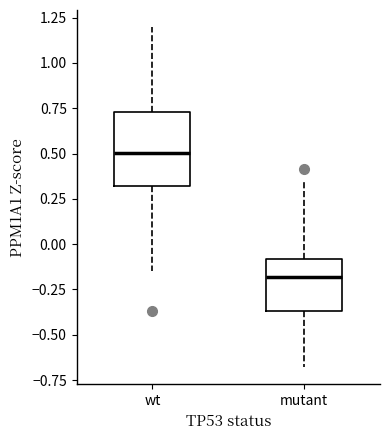

Where does the lower whisker of the box for wt end on the y-axis? The values are not printed on the chart, so give them approximately, as read against the axis.

-0.15